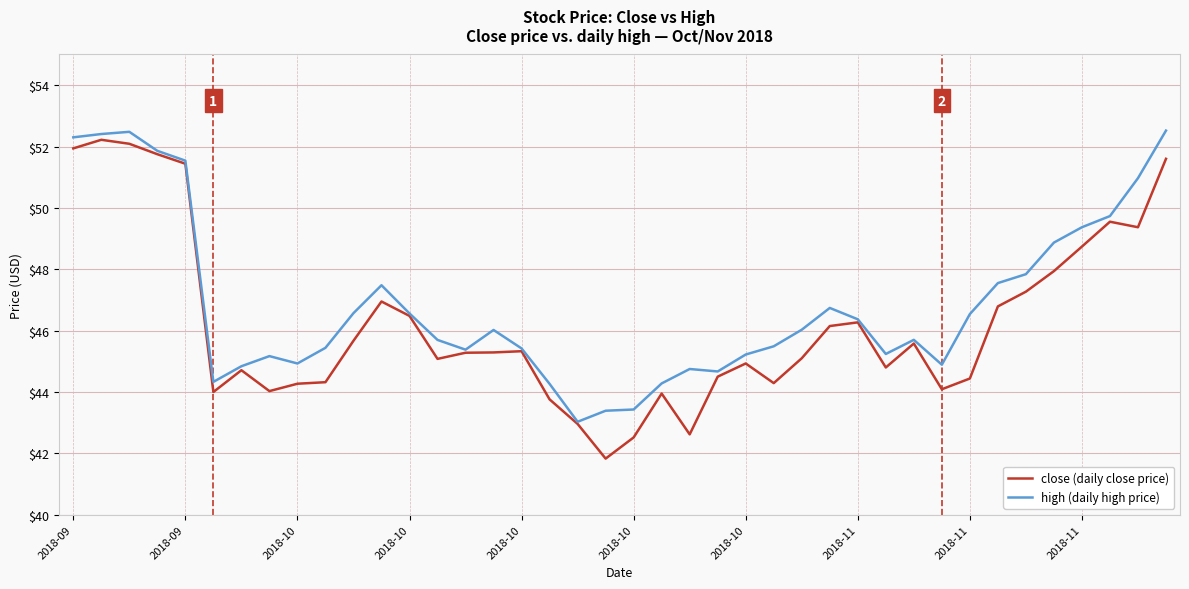

List the series in order of their overall mean, lowest first.

close (daily close price), high (daily high price)